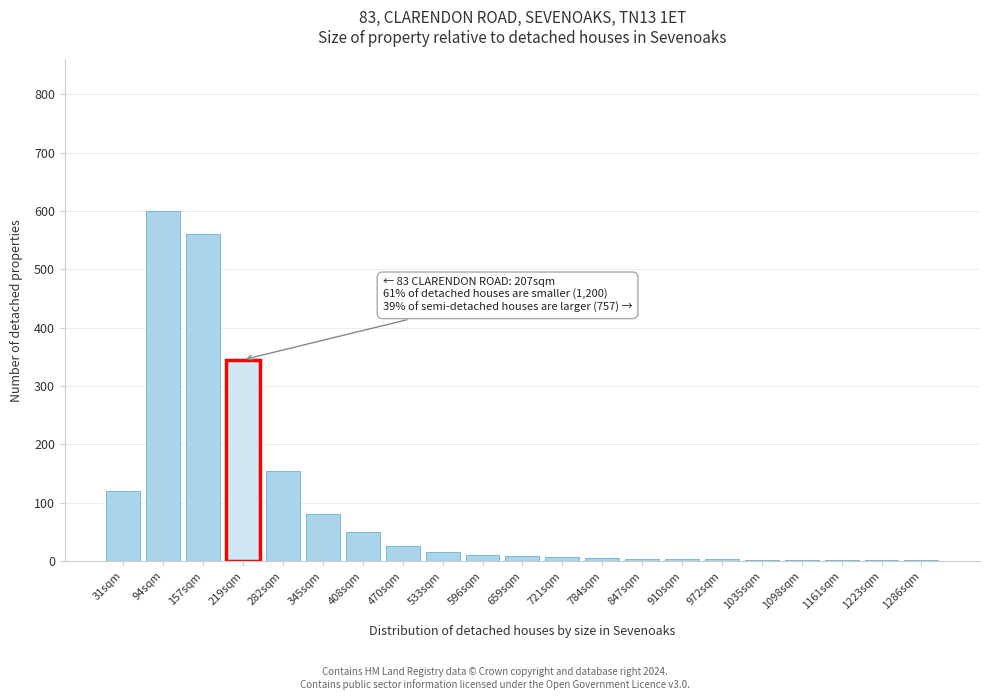

At which label is the value closest to 300?

219sqm